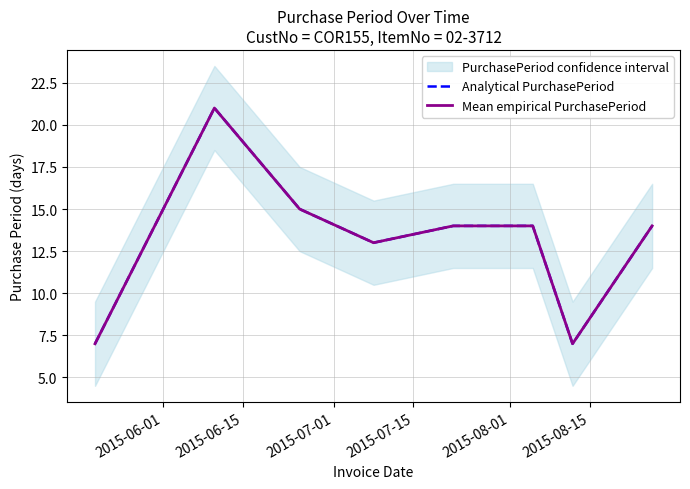

What position from the left is 2015-08-15?

6